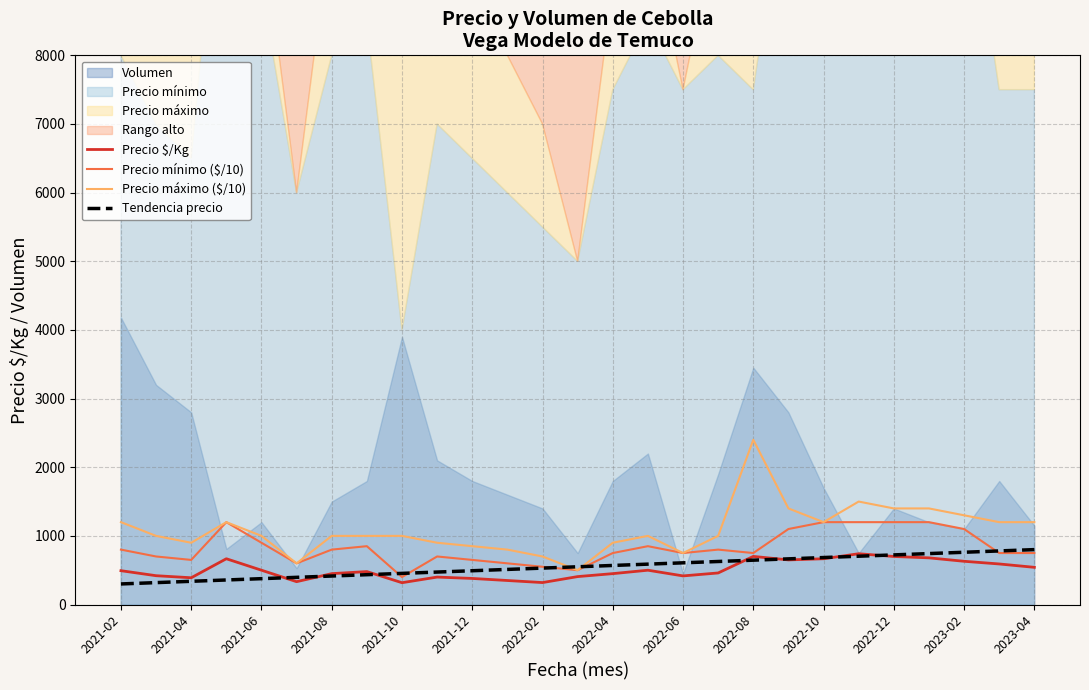

What is the value of the Tendencia precio point at the 10th from the left?

473.1